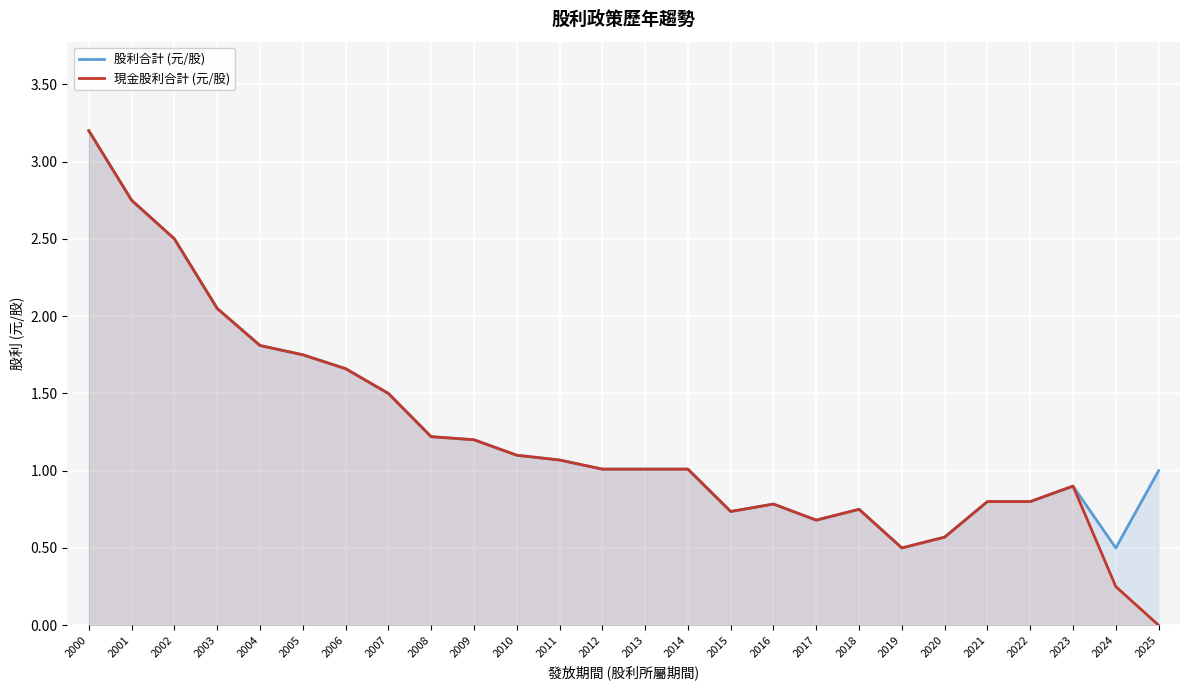

The value of 股利合計 (元/股) at 2016 is 0.8. True or false?

True